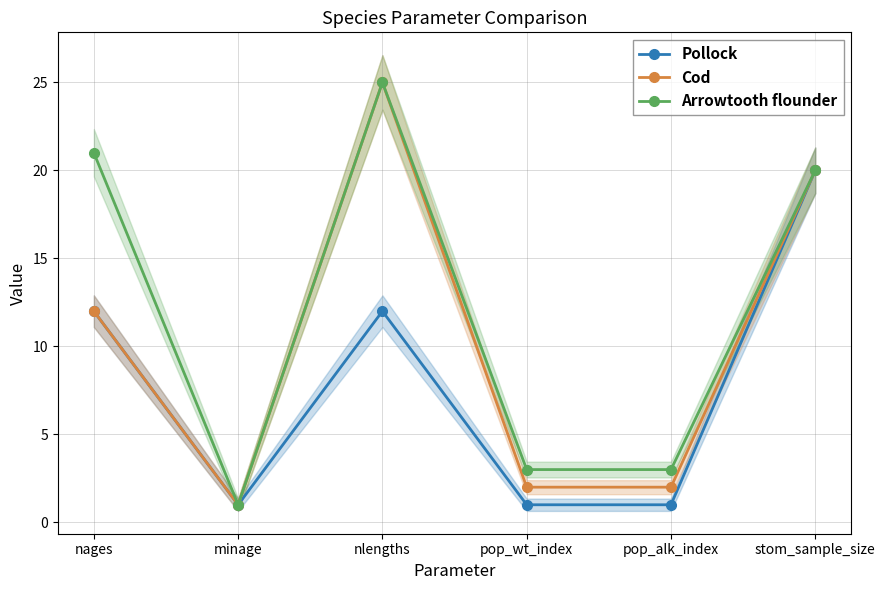

Which series has the largest range (max minus min)?

Cod